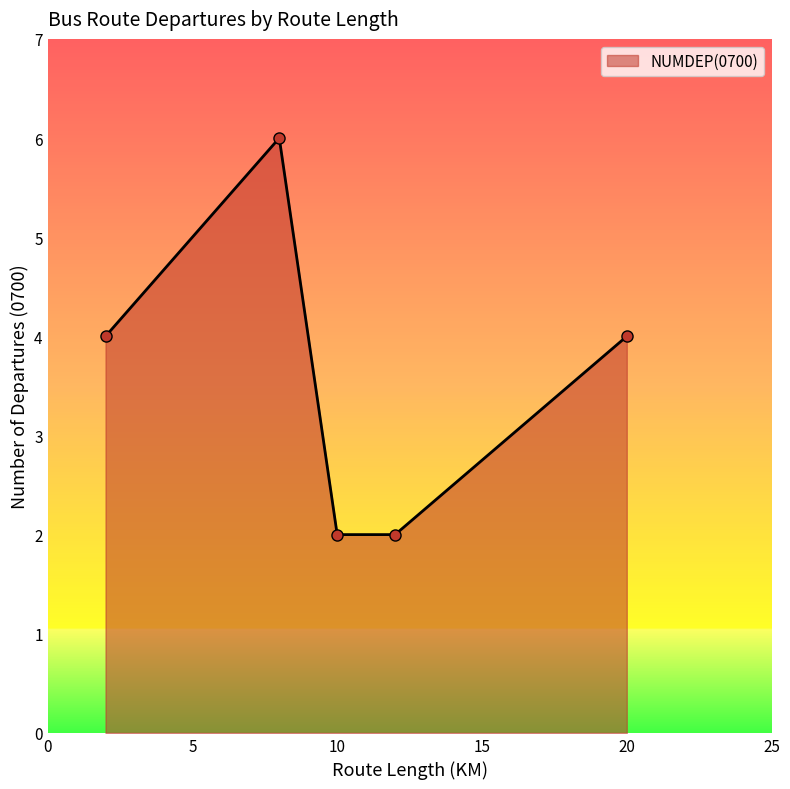

How many points are higher than both their immediate neighbors (excluding endpoints)?

1